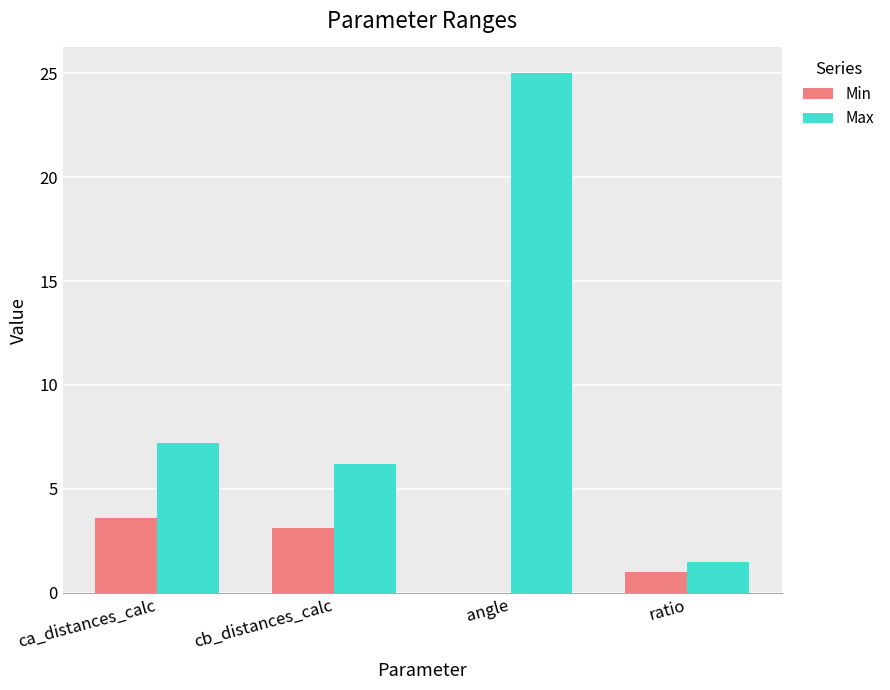

What is the average value of the Max series?

10.0